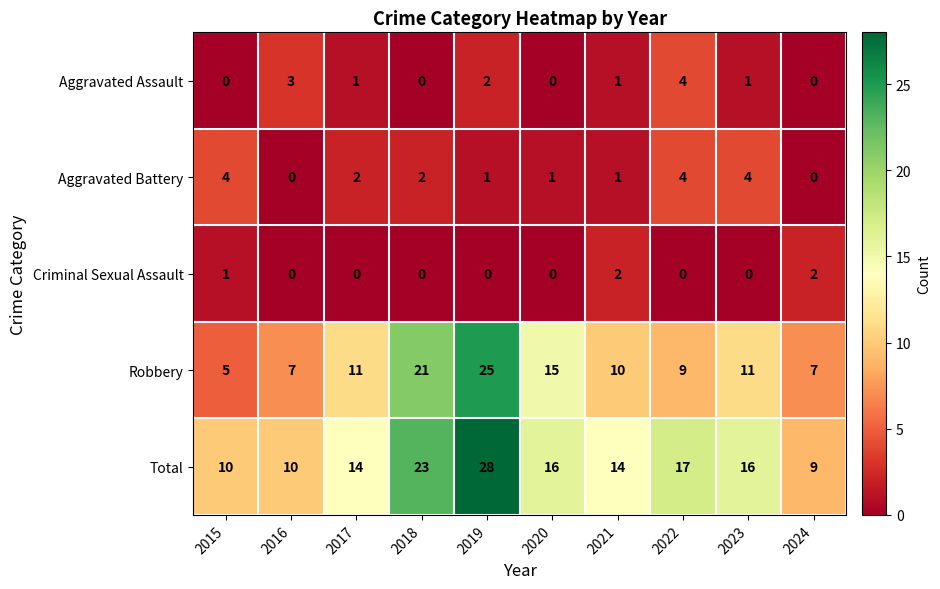

Rank the series at 2015 from lowest to highest value.

Aggravated Assault, Criminal Sexual Assault, Aggravated Battery, Robbery, Total